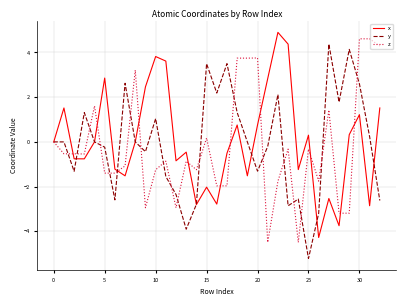

What is the maximum value for y?

4.4